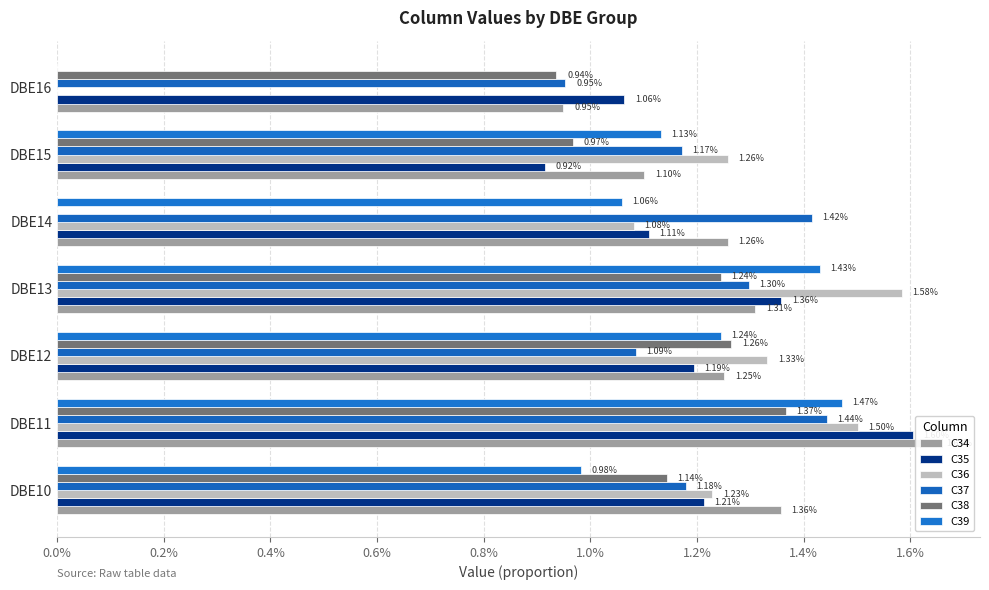

Is the value of C34 at DBE16 greater than the value of C39 at DBE11?

No